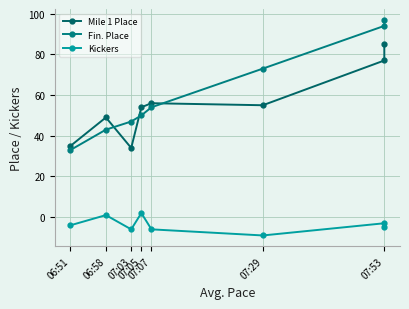

What is the average value of the Mile 1 Place series?

56